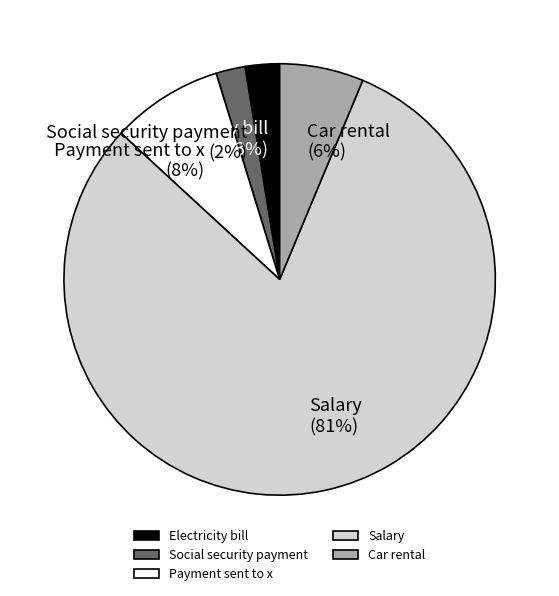

Count the number of slices in the pie.

5